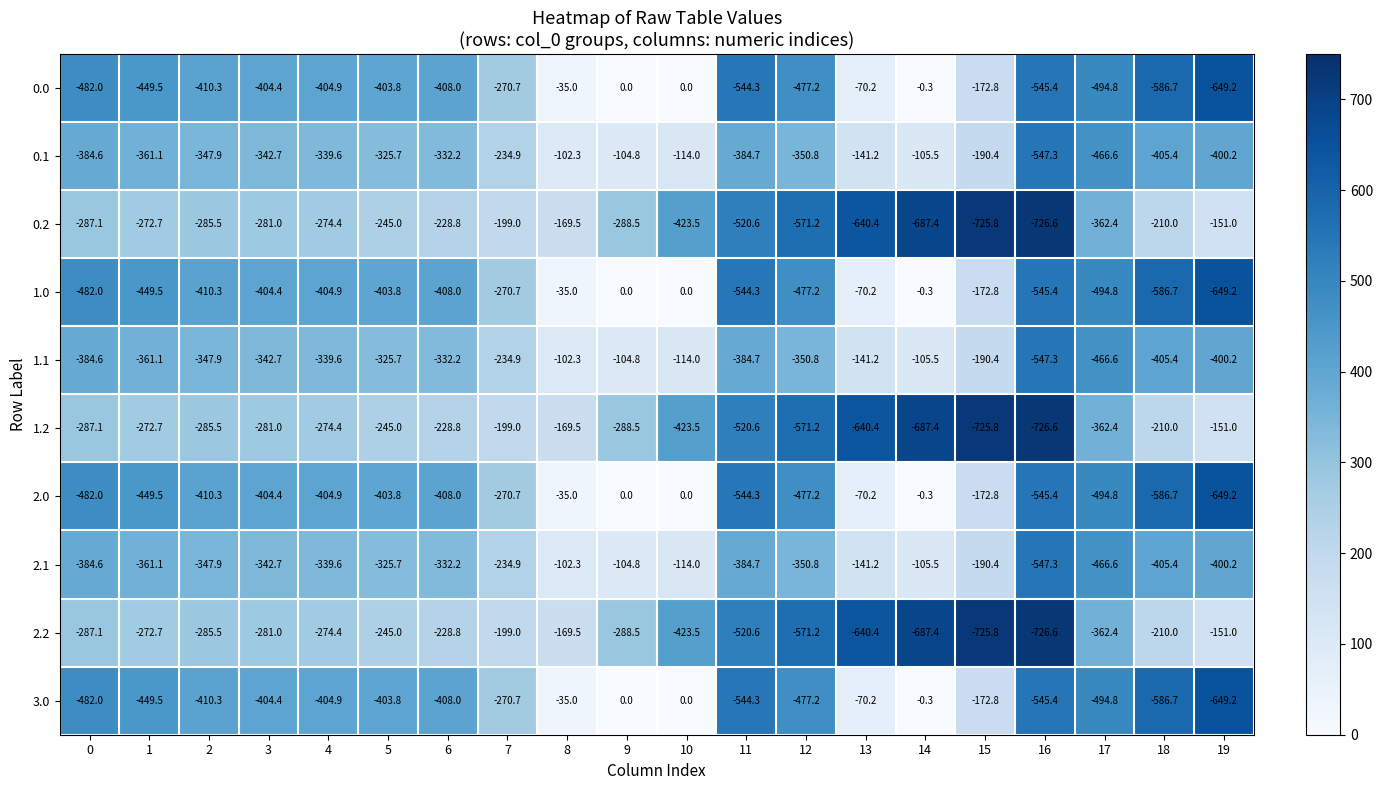

Is it true that 1.0 equals -220.9 at 5?

False